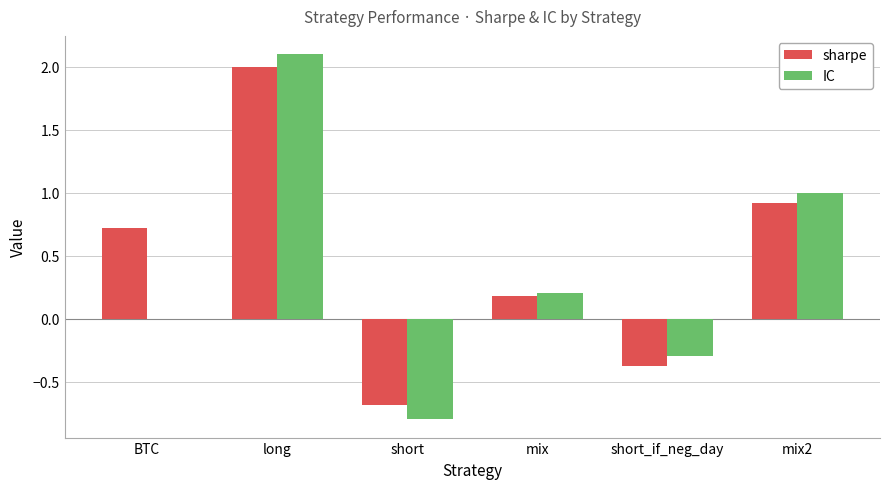

What is the sum of all sharpe values?

2.8